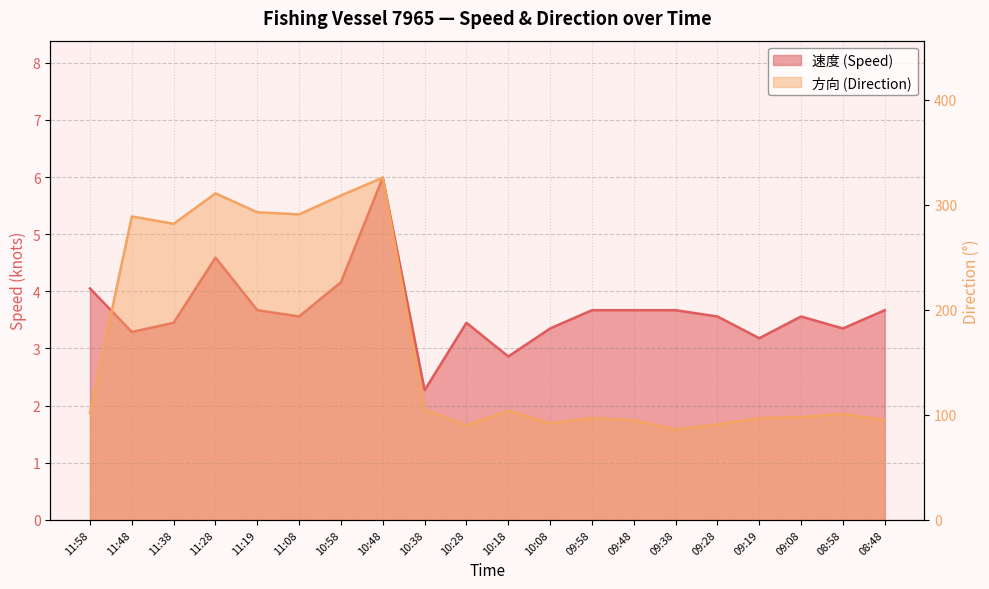

Read the 速度 value at 10:38.

2.3